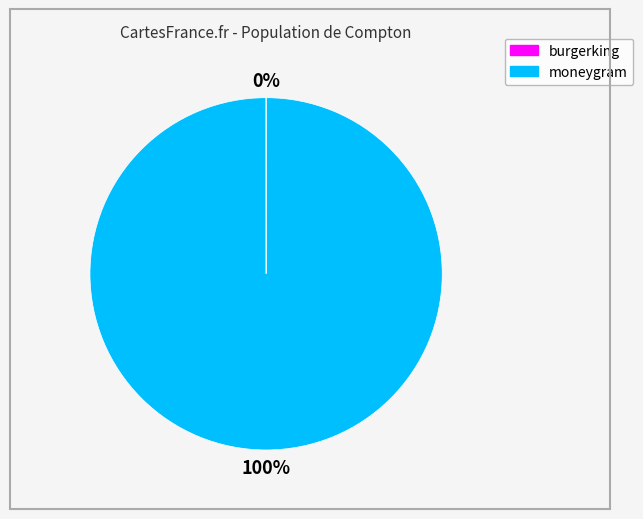

To the nearest percent, what portion does moneygram represent?

100%